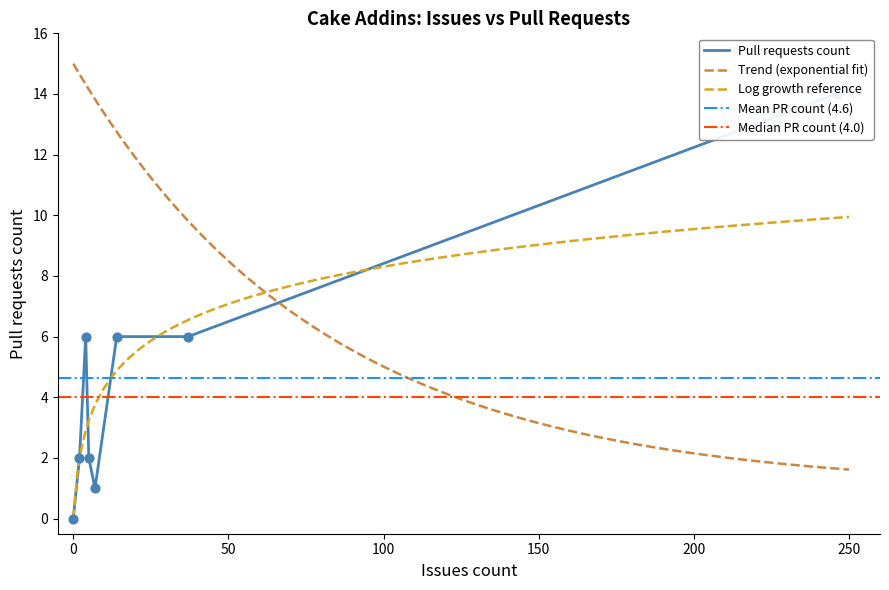

Between 5 and 14, which is larger?

14